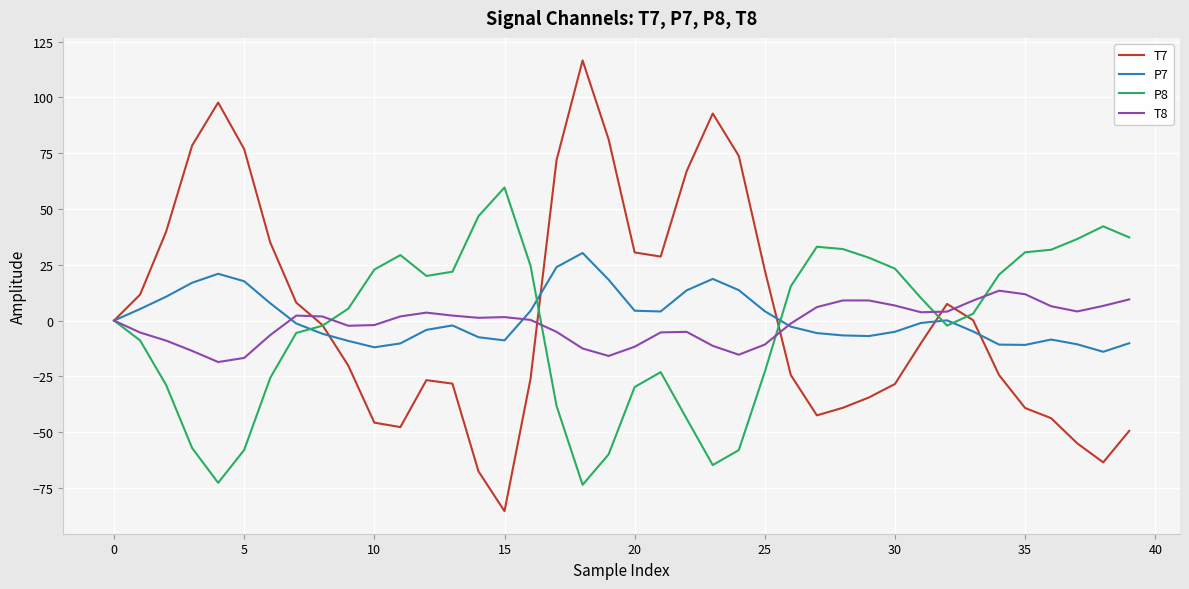

Which series has the widest spread of values?

T7